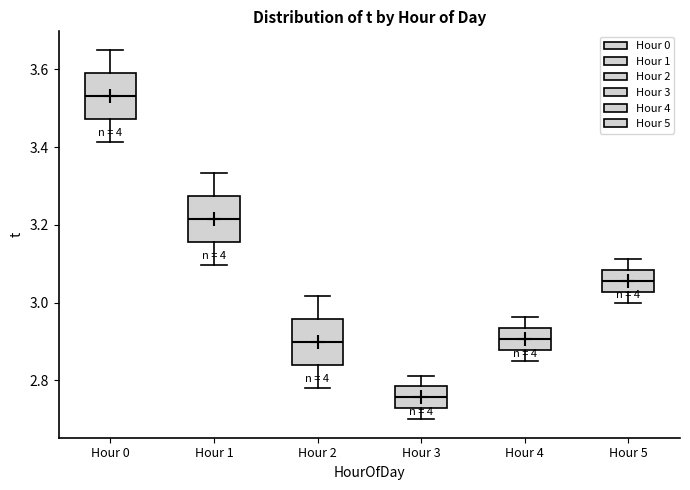

Where is the lower edge of the box for Hour 1 on the y-axis? The values are not printed on the chart, so give them approximately, as read against the axis.

3.16